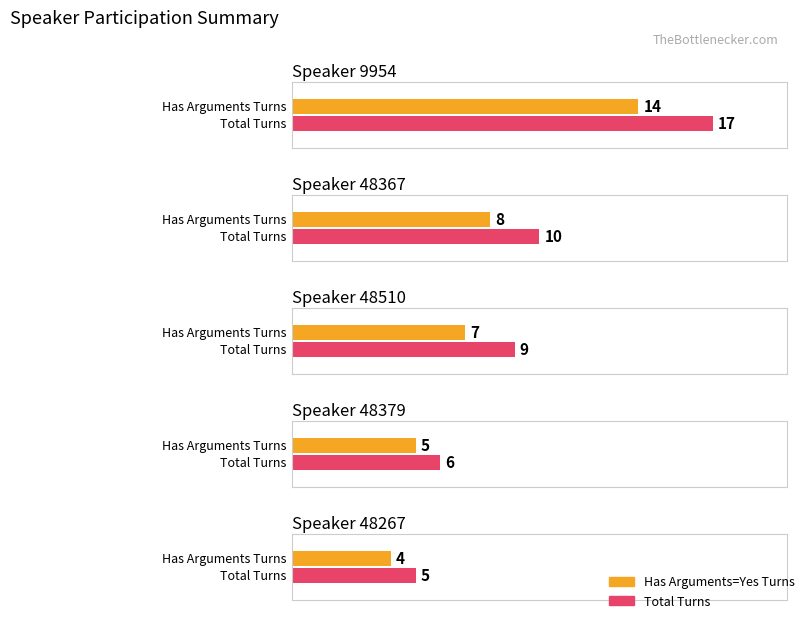

Reading left to right, what are all the values shown in this chart?

Number of Turns (Has Arguments=Yes): 9954=14	48367=8	48510=7	48379=5	48267=4
Total Turns: 9954=17	48367=10	48510=9	48379=6	48267=5